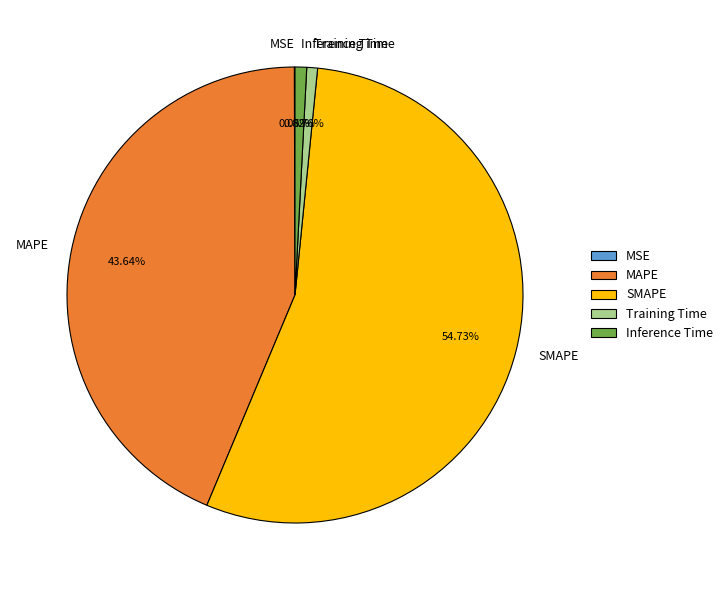

Which category has the biggest portion of the pie?

SMAPE